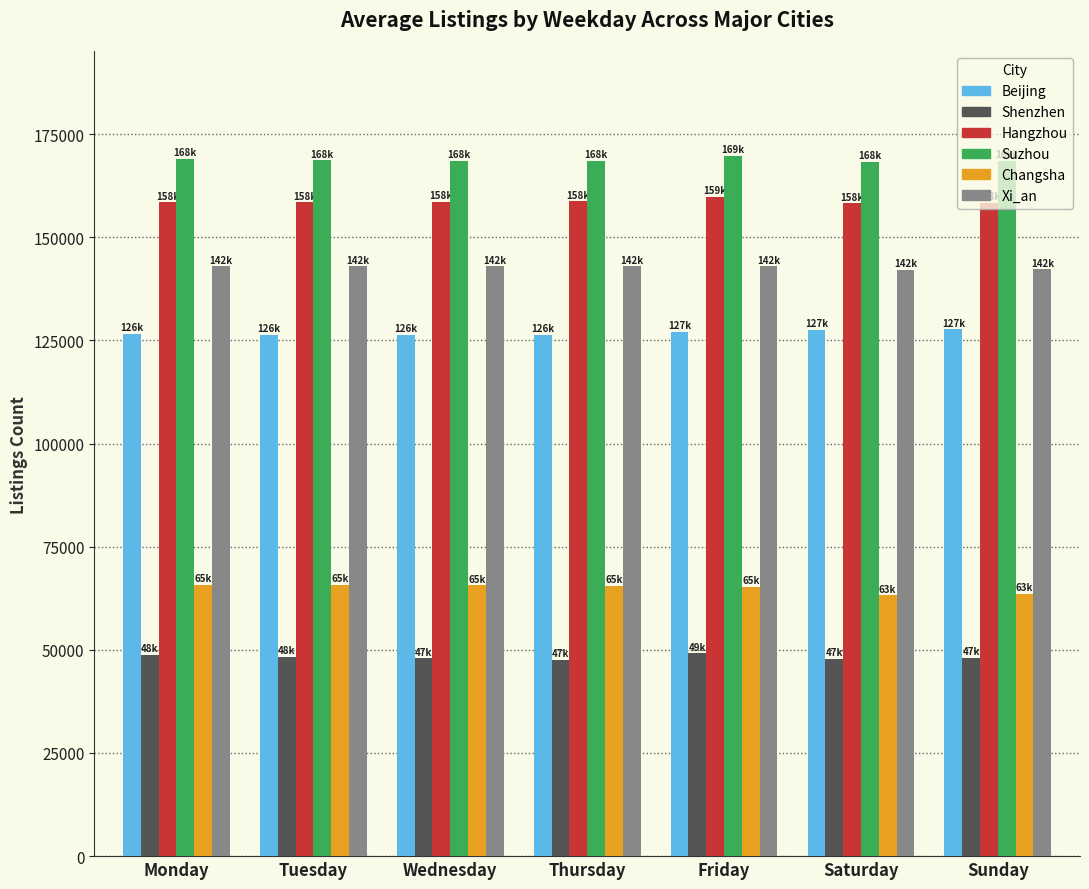

Rank the series by their maximum value, from highest to lowest.

Suzhou, Hangzhou, Xi_an, Beijing, Changsha, Shenzhen